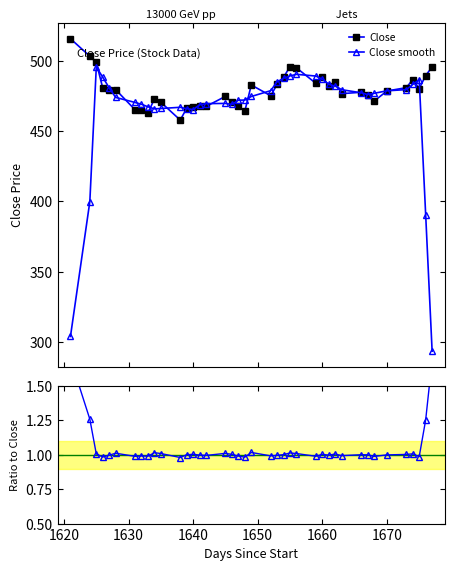

What is the value of the Close point at the 38th from the left?

480.5